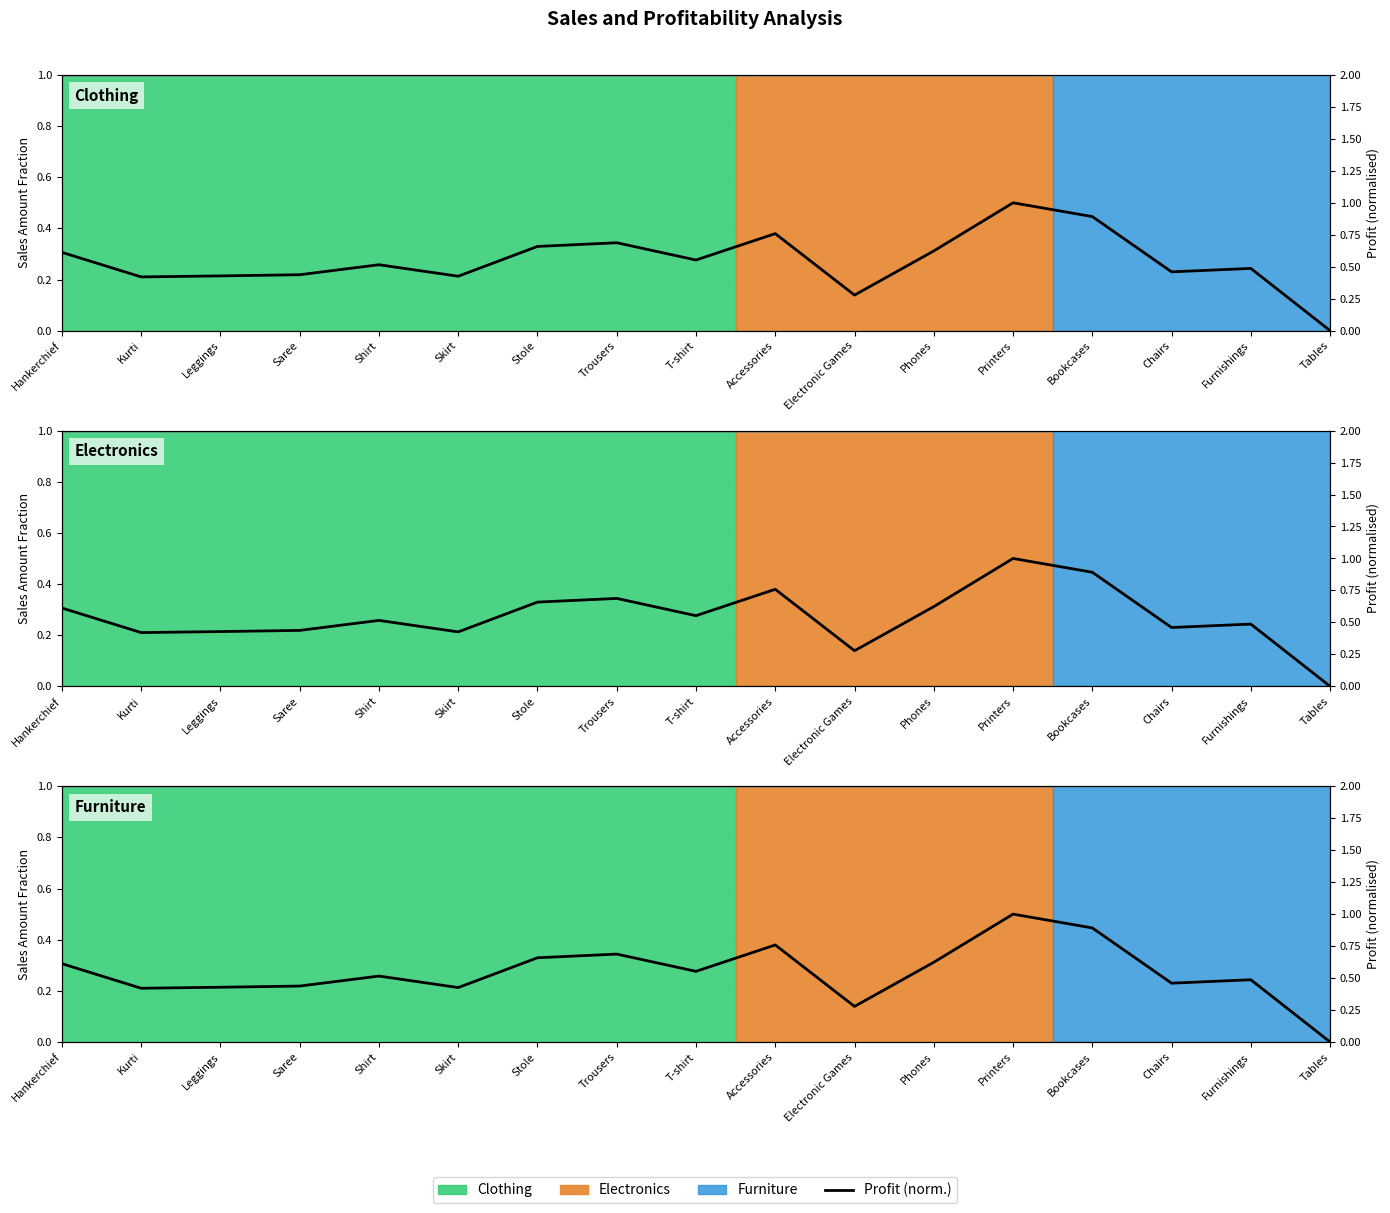

How many lines are shown in the chart?

1